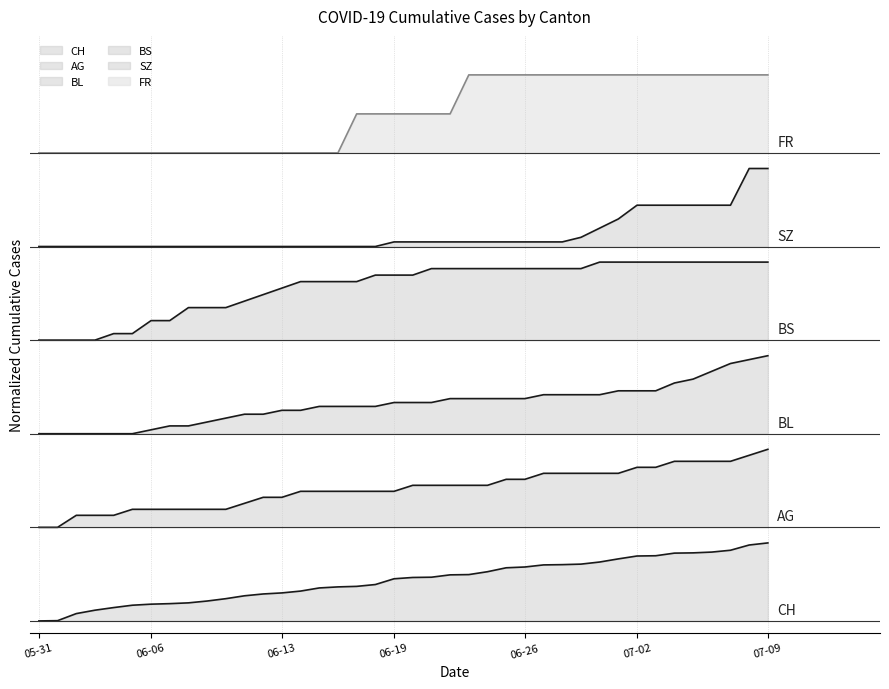

At which label is FR closest to 6?

05-31